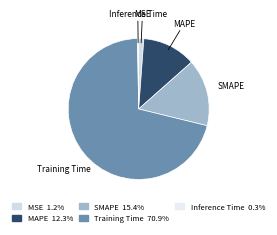

Between Training Time and MSE, which is larger?

Training Time